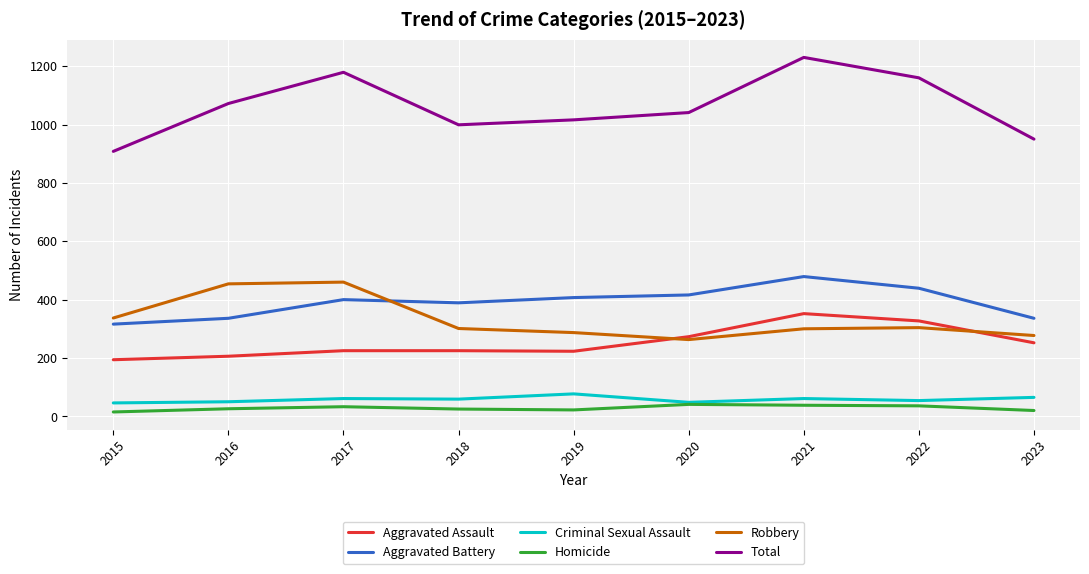

Between 2020 and 2021, which series saw the biggest shift?

Total